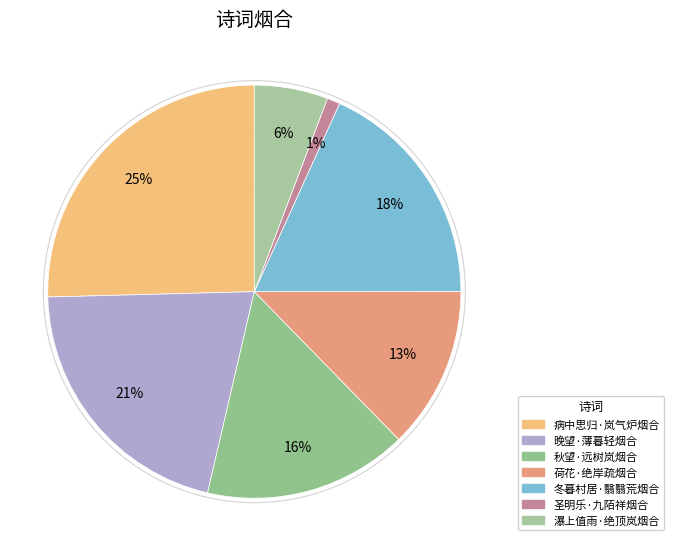

Is there a majority slice in this chart?

No